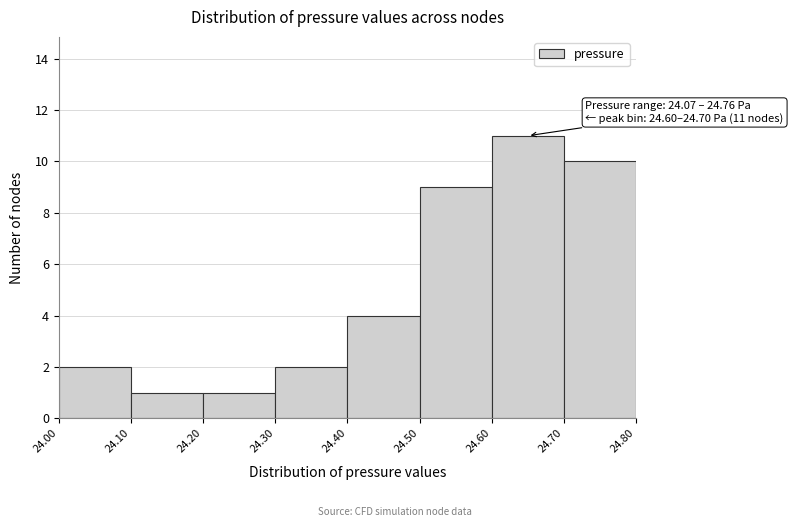

Which range on the x-axis has the tallest bar?

24.60 to 24.70